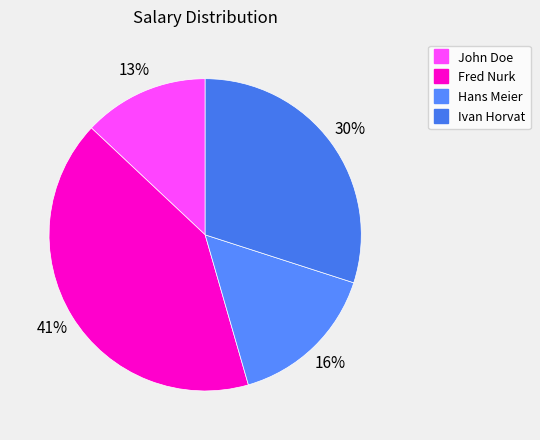

How many segments does this pie chart have?

4